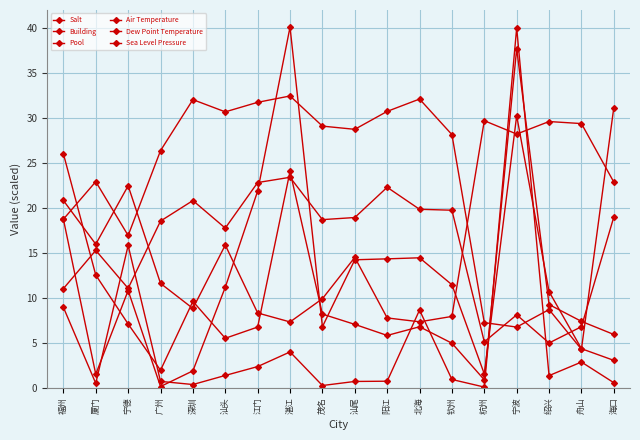

Does the chart have visible grid lines?

Yes